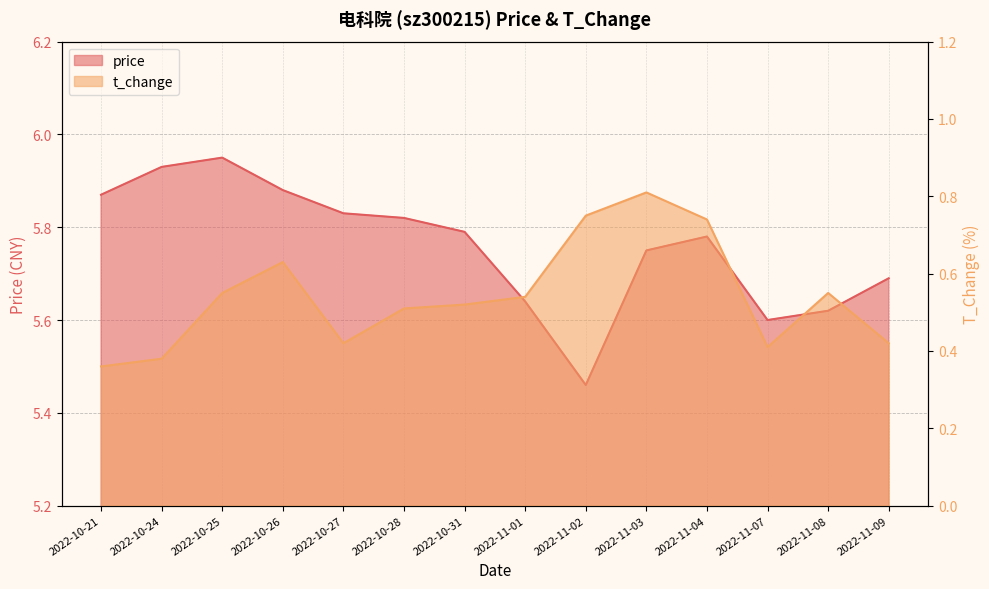

What is the value of the t_change point at the 7th from the left?

0.5